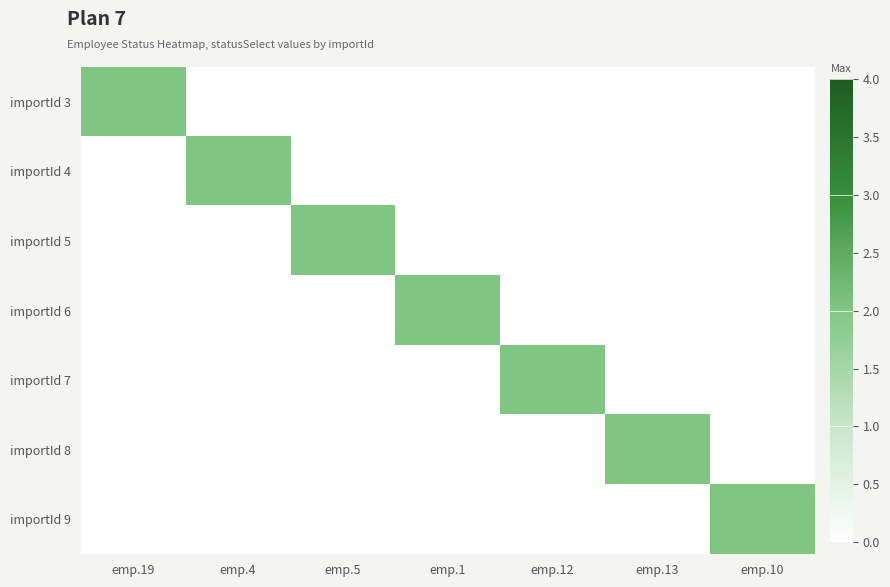

What is the total value across all series at emp.13?

2